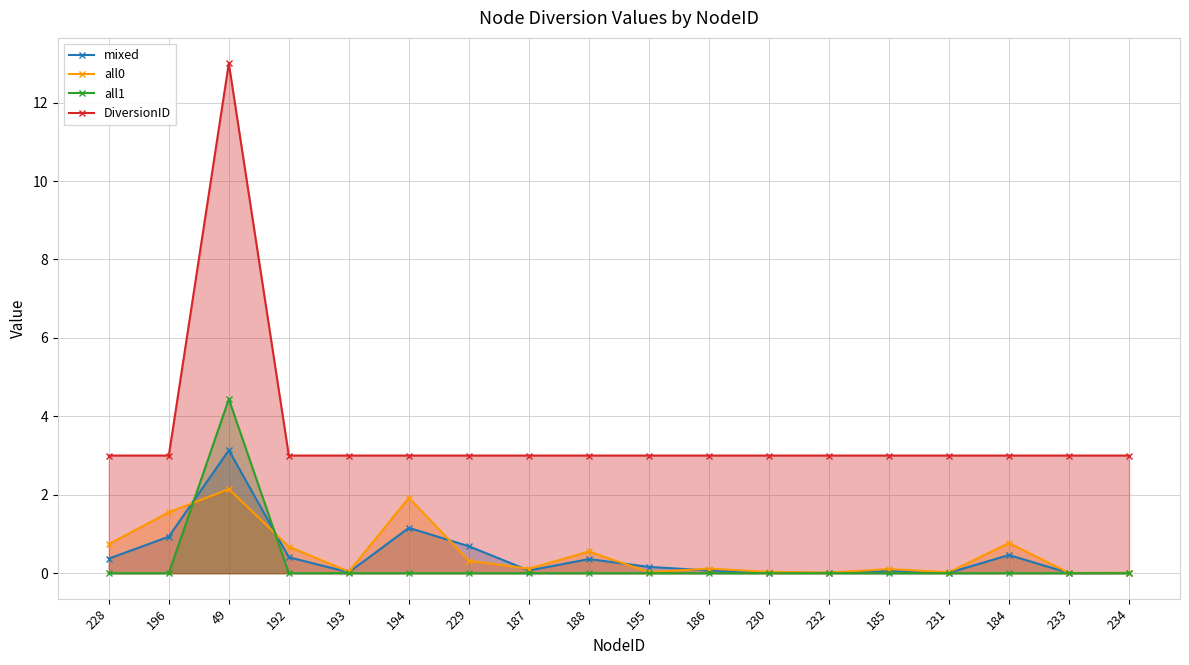

Which series has the largest range (max minus min)?

DiversionID